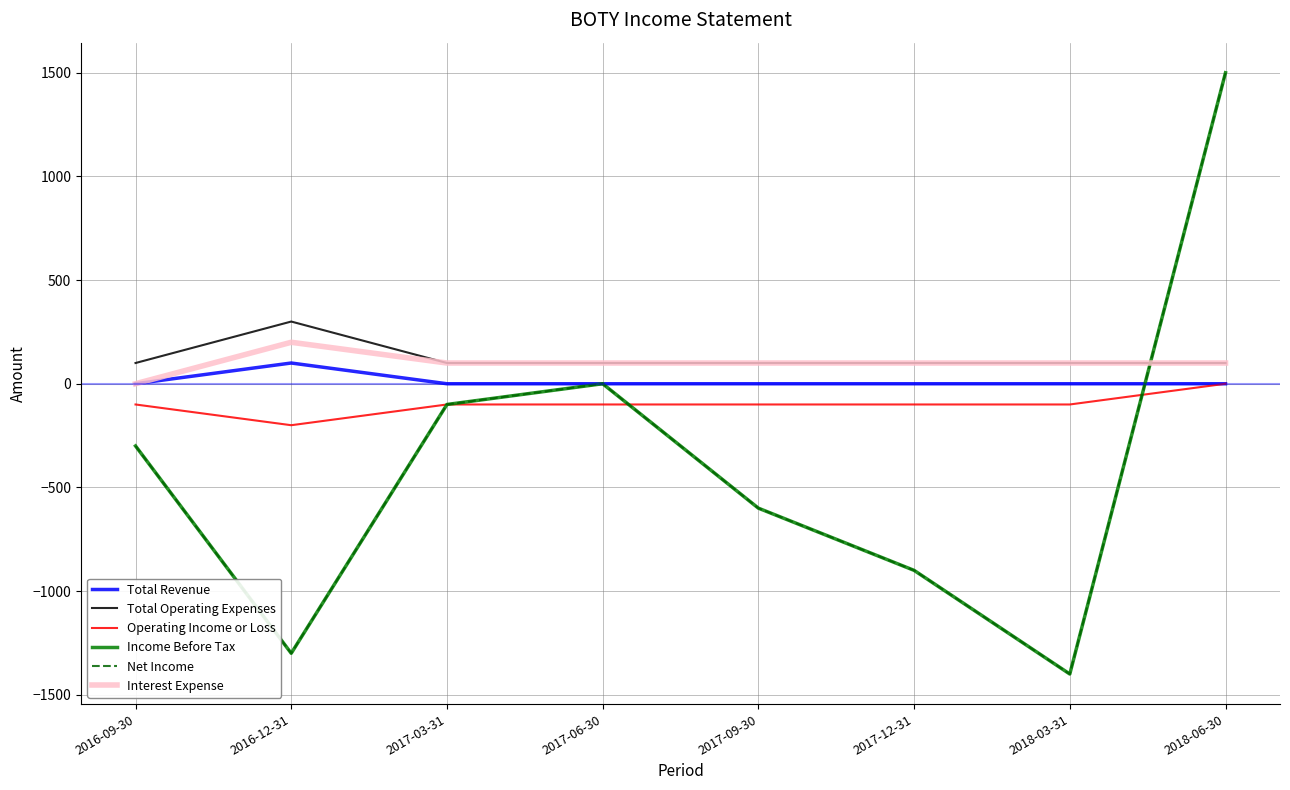

The Operating Income or Loss series shows -100 at 2017-12-31. True or false?

True